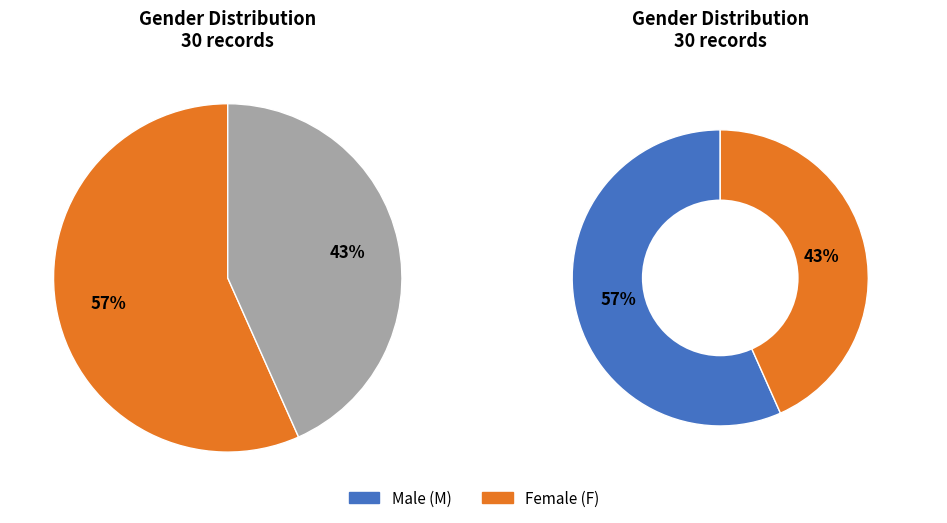

What is the ratio of the value at F to the value at M?

0.8